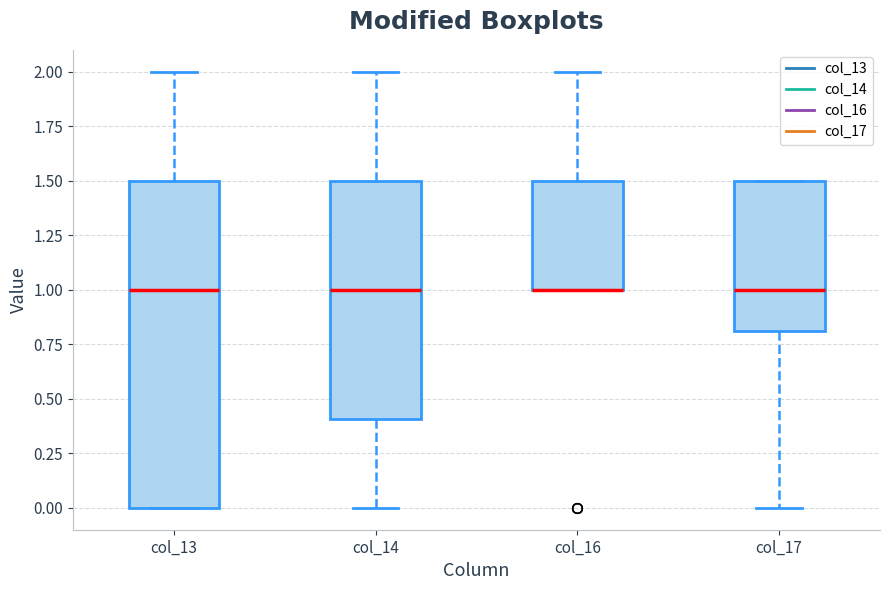

Reading left to right, transcribe this box plot: for each box, give where its median line is, the range the box spans, and where its two whiskers end, as read against the y-axis. The values are not printed on the chart, so give them approximately, as read against the axis.

col_13: median 1.0, box 0.0 to 1.5, whiskers 0.0 to 2.0
col_14: median 1.0, box 0.4 to 1.5, whiskers 0.0 to 2.0
col_16: median 1.0 (drawn on the box's lower edge), box 1.0 to 1.5, whiskers 1.0 to 2.0
col_17: median 1.0, box 0.8 to 1.5, whiskers 0.0 to 1.5